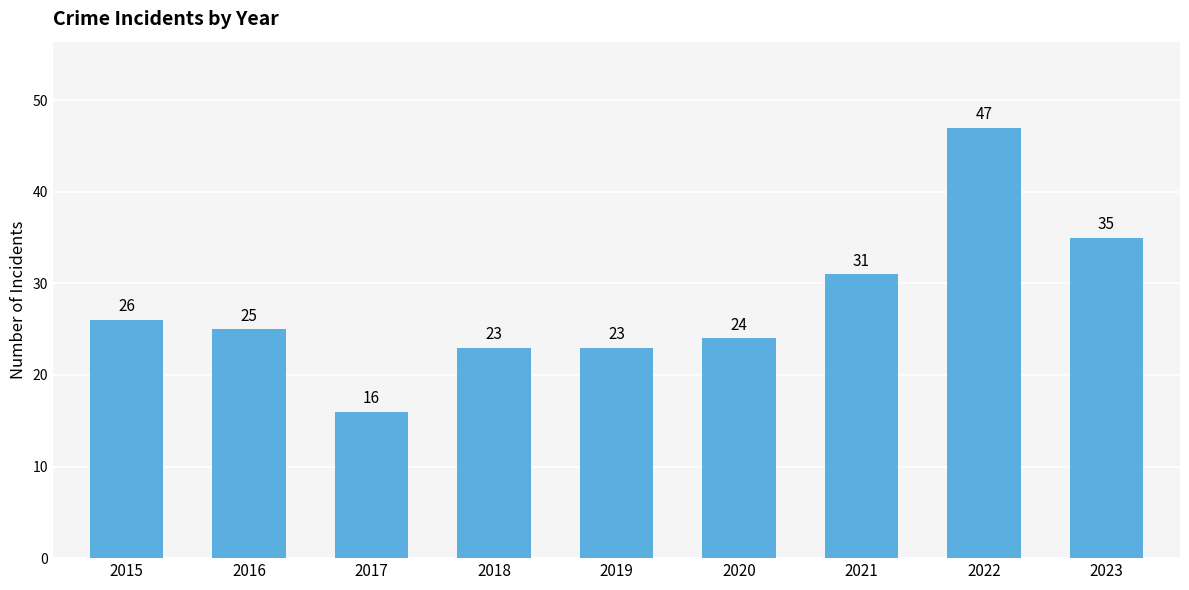

What is the average value?

28